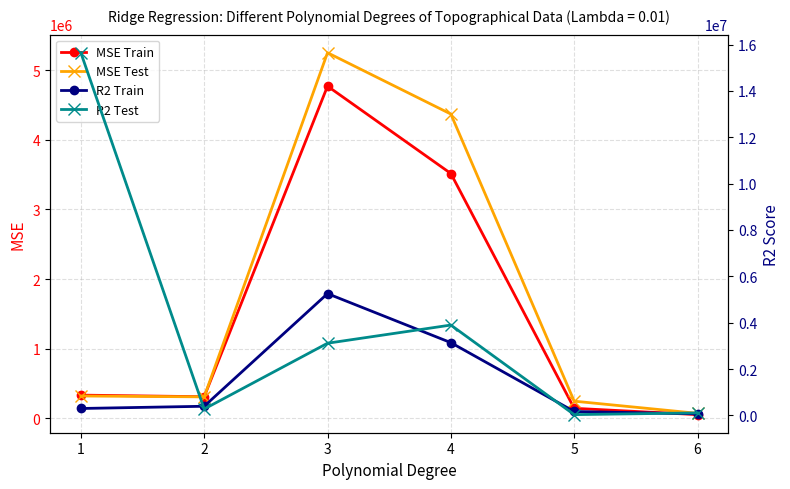

Is the value of R2 Train at 5 greater than the value of R2 Test at 1?

No